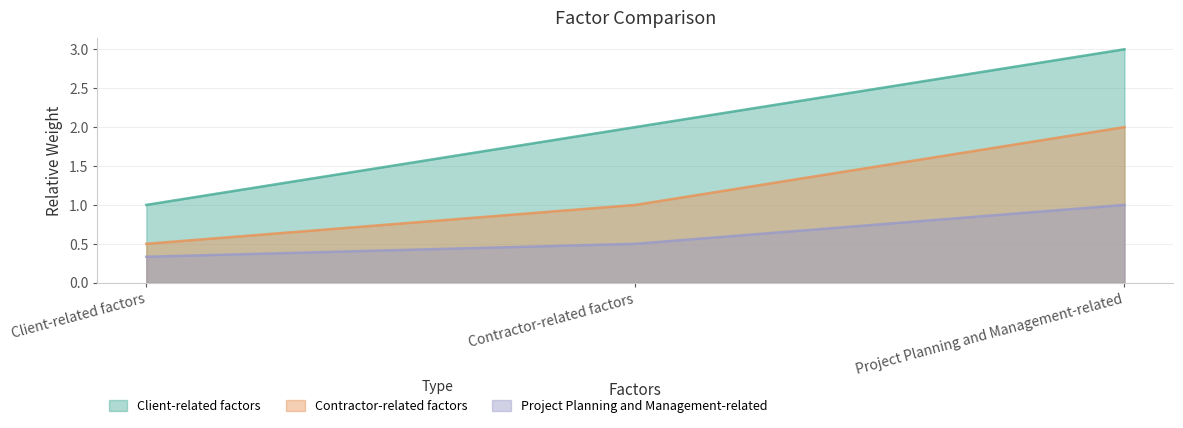

Which category has the lowest value across all series?

Client-related factors